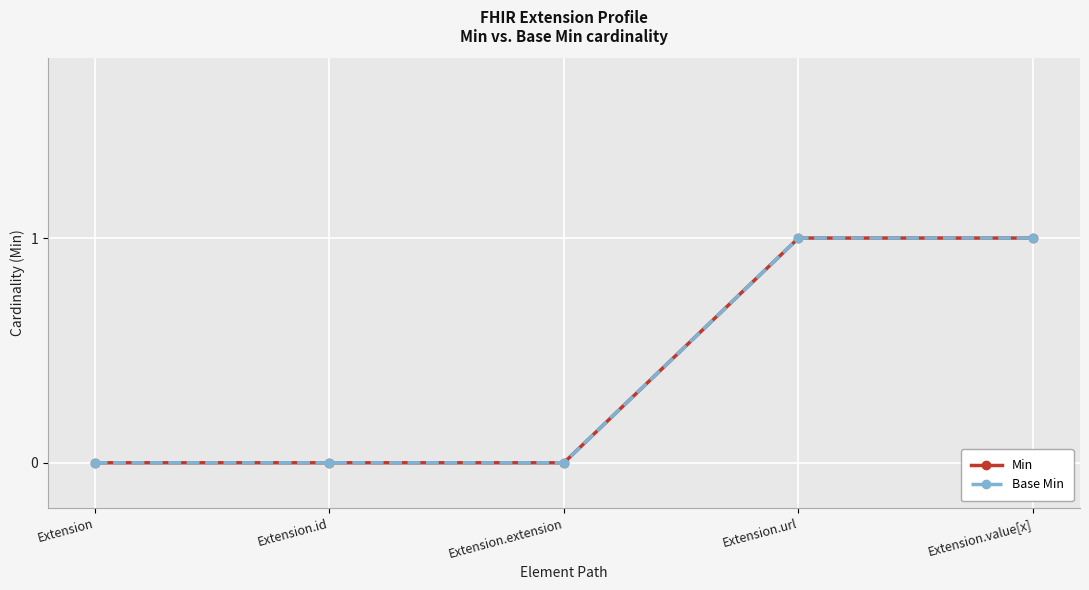

True or false: Min has a value of 1 at Extension.id.

False